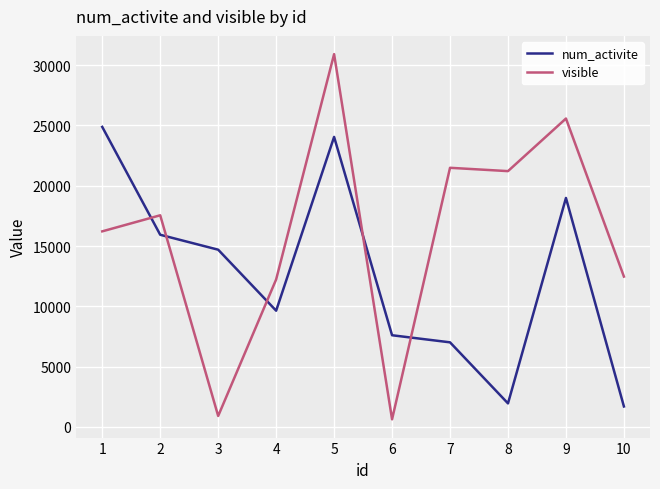

What is the difference between the maximum and minimum values in the num_activite series?

23180